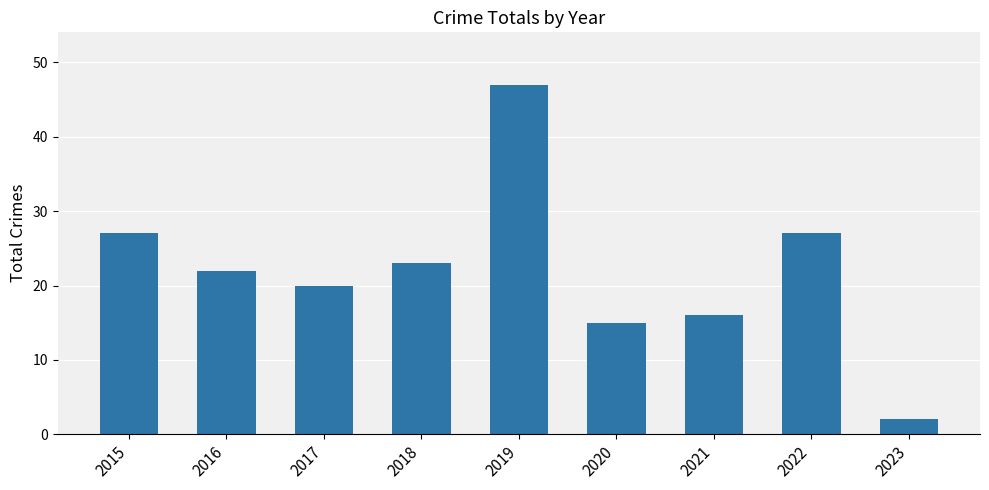

True or false: the data shows 47 at 2019.

True